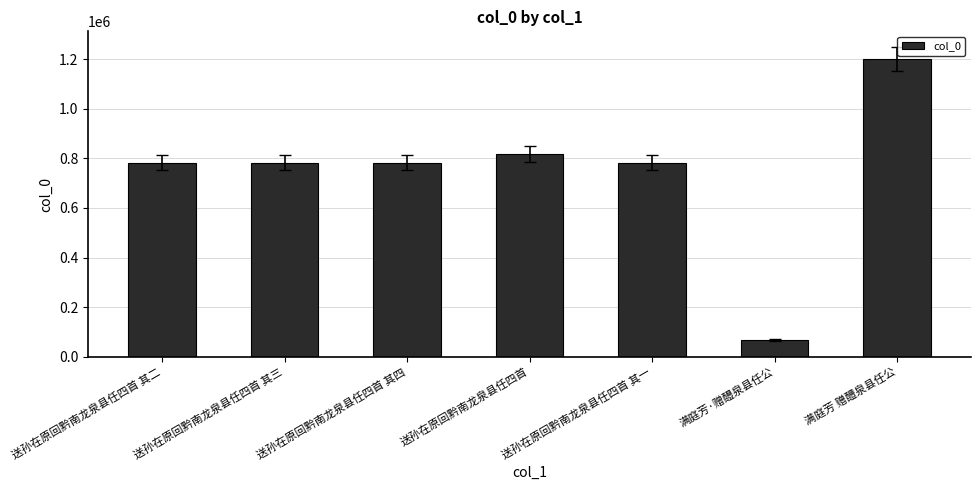

What is the value of the 6th bar from the left?

68097